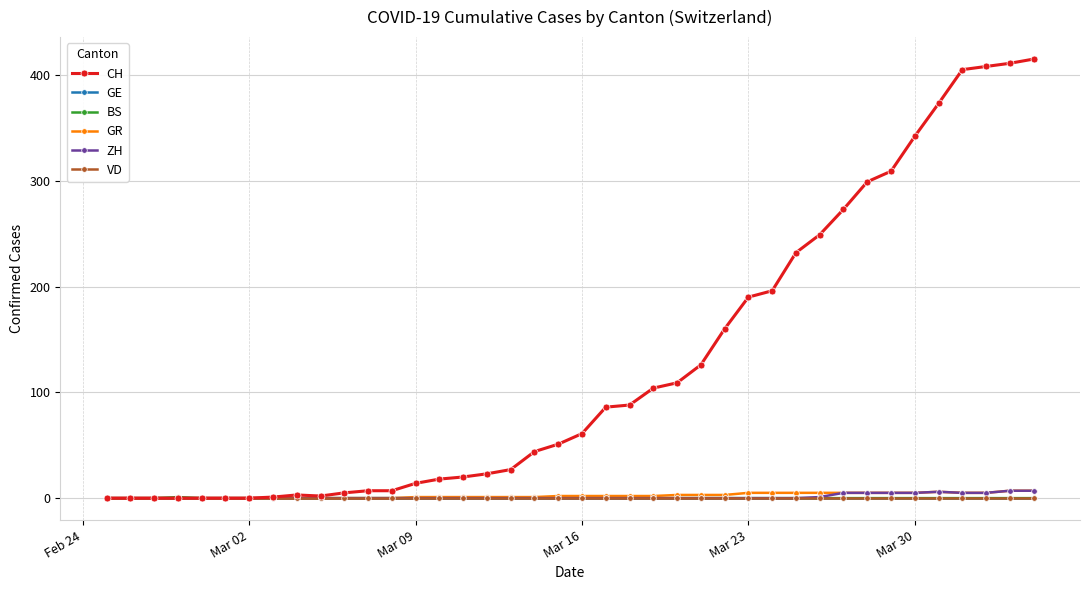

Which series has the largest range (max minus min)?

CH